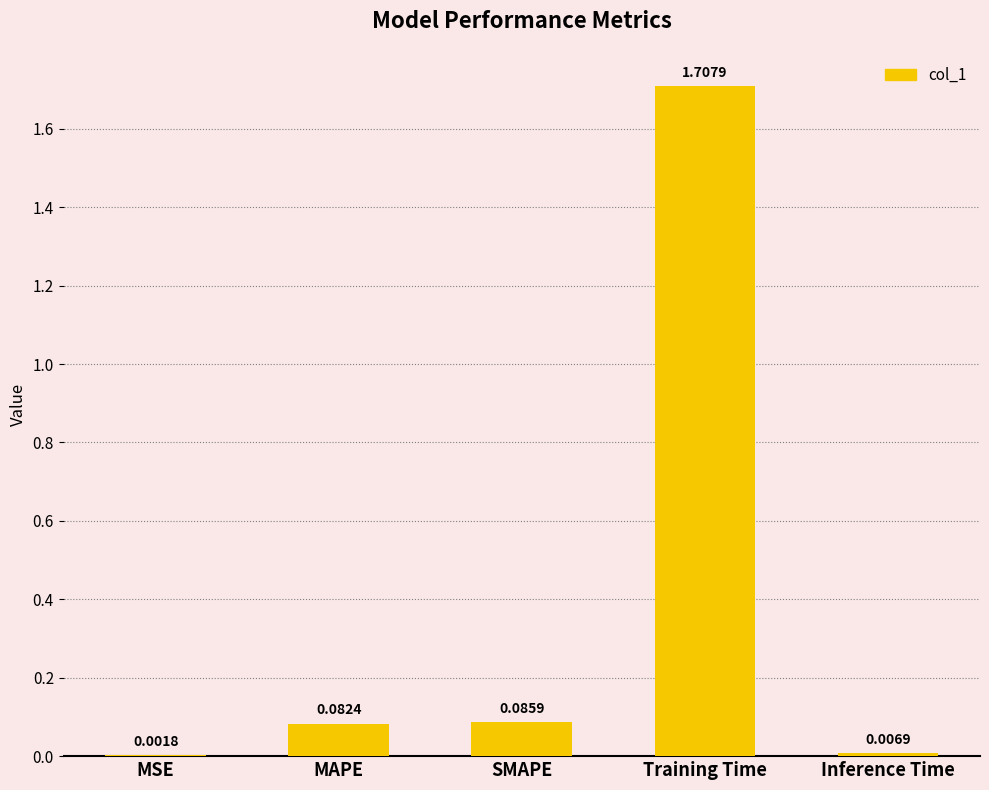

At which category does the chart reach its peak across all series?

Training Time